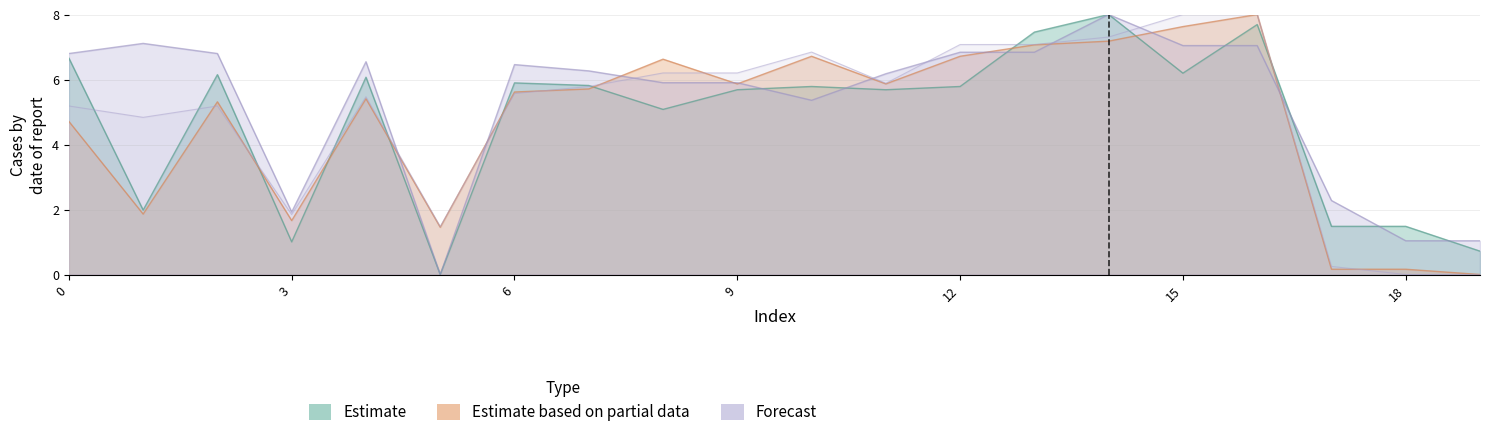

What is the difference between the maximum and minimum values in the x1 series?

8.0